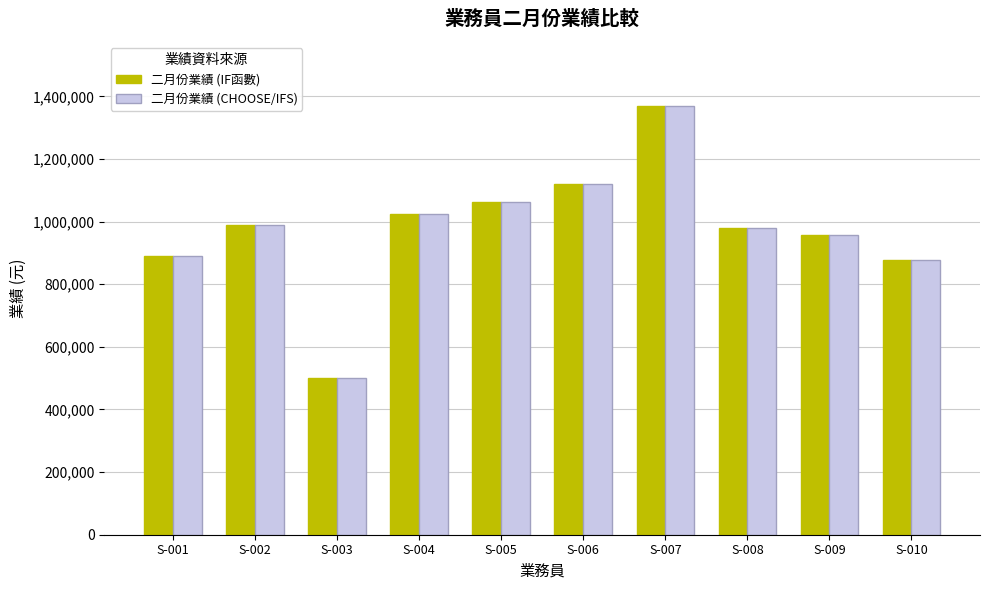

Reading right to left, what are all the values shown in this chart?

二月份業績 (IF函數): 876900	956300	980000	1369200	1120300	1064000	1023000	500000	990000	890000
二月份業績 (CHOOSE/IFS): 876900	956300	980000	1369200	1120300	1064000	1023000	500000	990000	890000